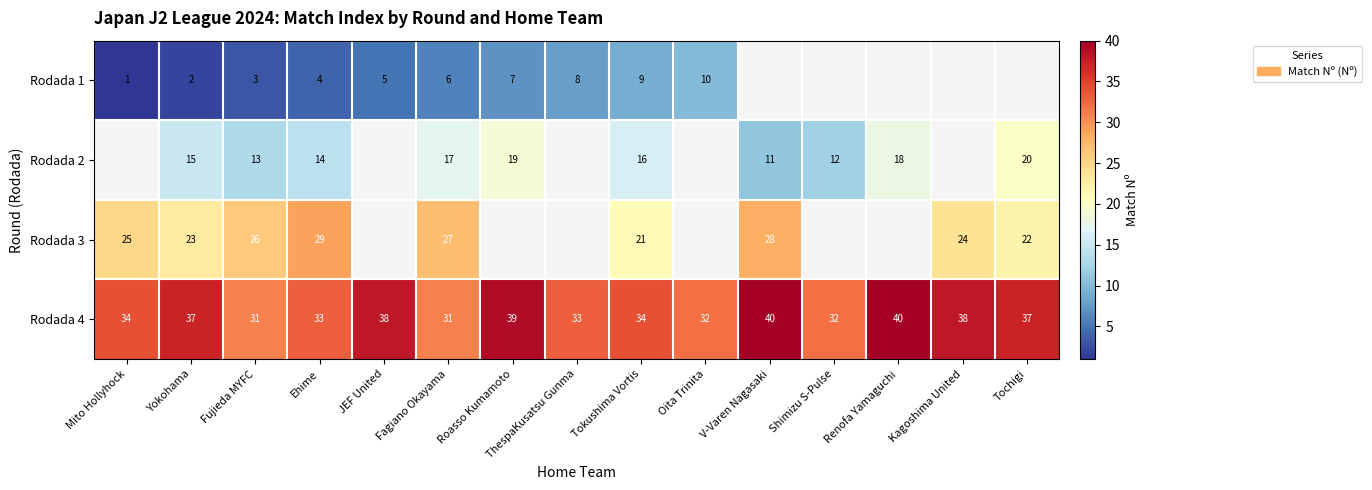

Is the value of Rodada 2 at Fagiano Okayama greater than the value of Rodada 3 at Mito Hollyhock?

No